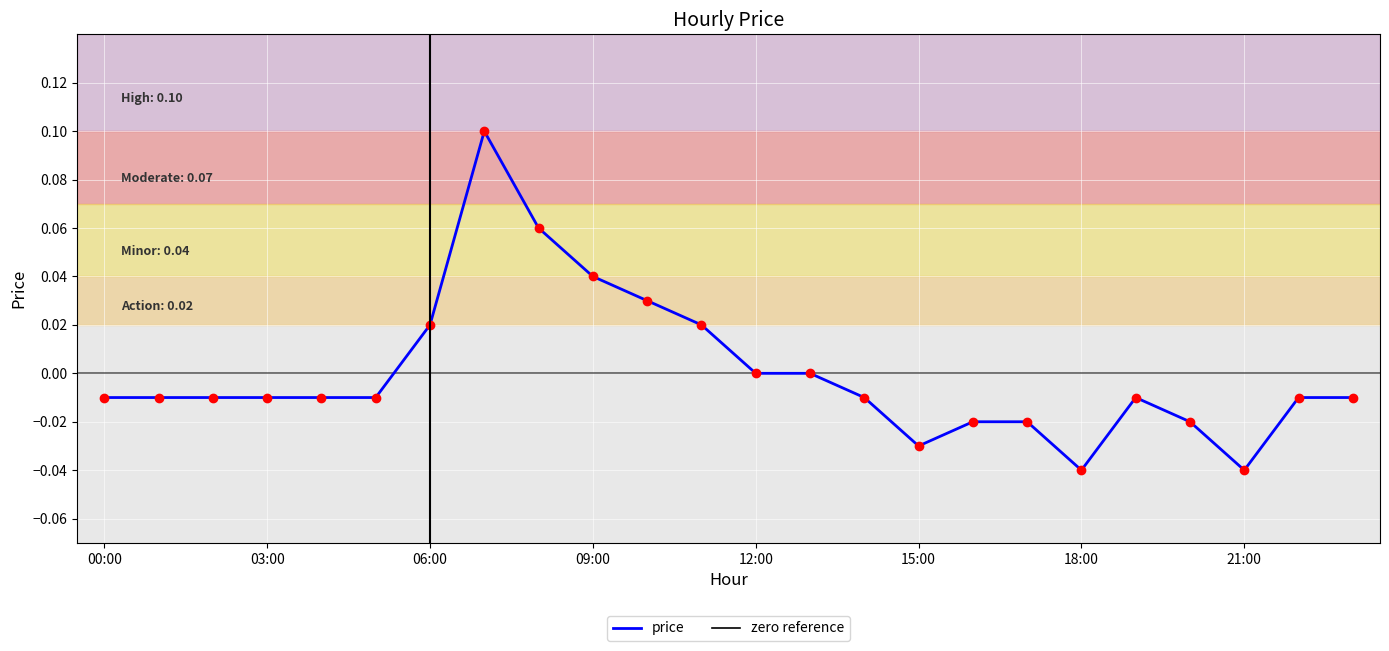

Reading left to right, what are all the values shown in this chart?

-0.0	-0.0	-0.0	-0.0	-0.0	-0.0	0.0	0.1	0.1	0.0	0.0	0.0	0.0	0.0	-0.0	-0.0	-0.0	-0.0	-0.0	-0.0	-0.0	-0.0	-0.0	-0.0